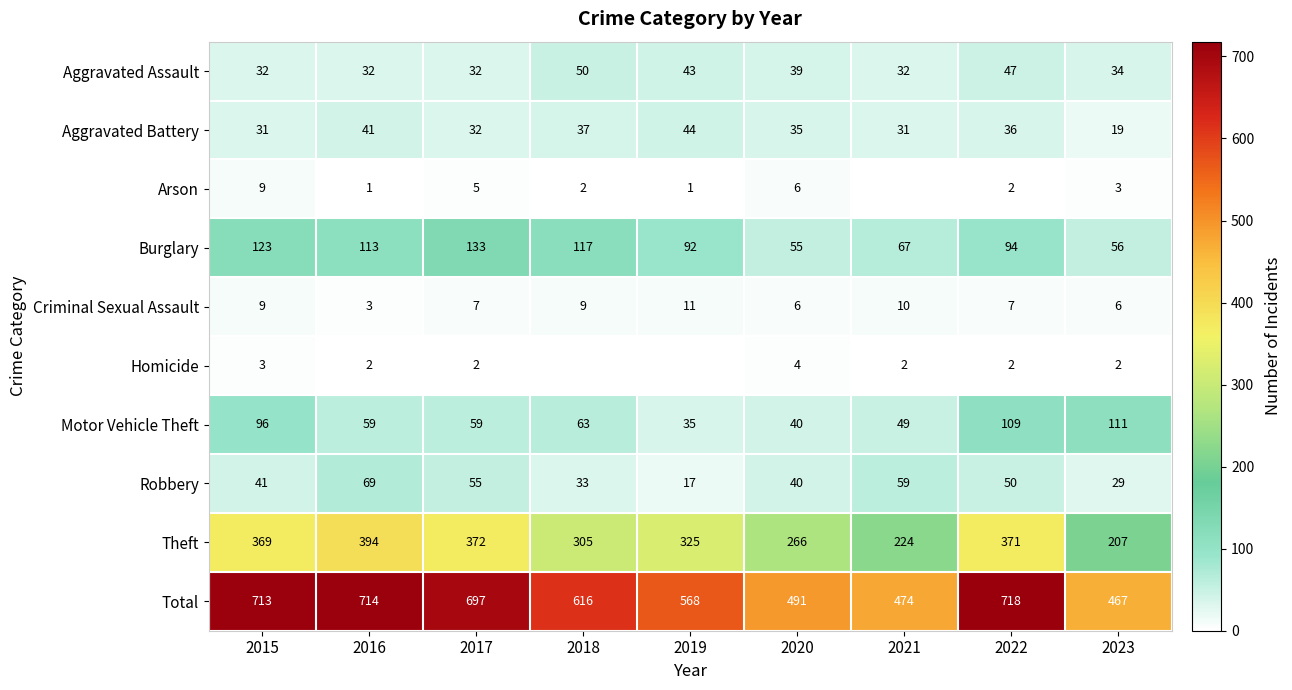

What is the difference between the maximum and second lowest values in the Motor Vehicle Theft series?

71